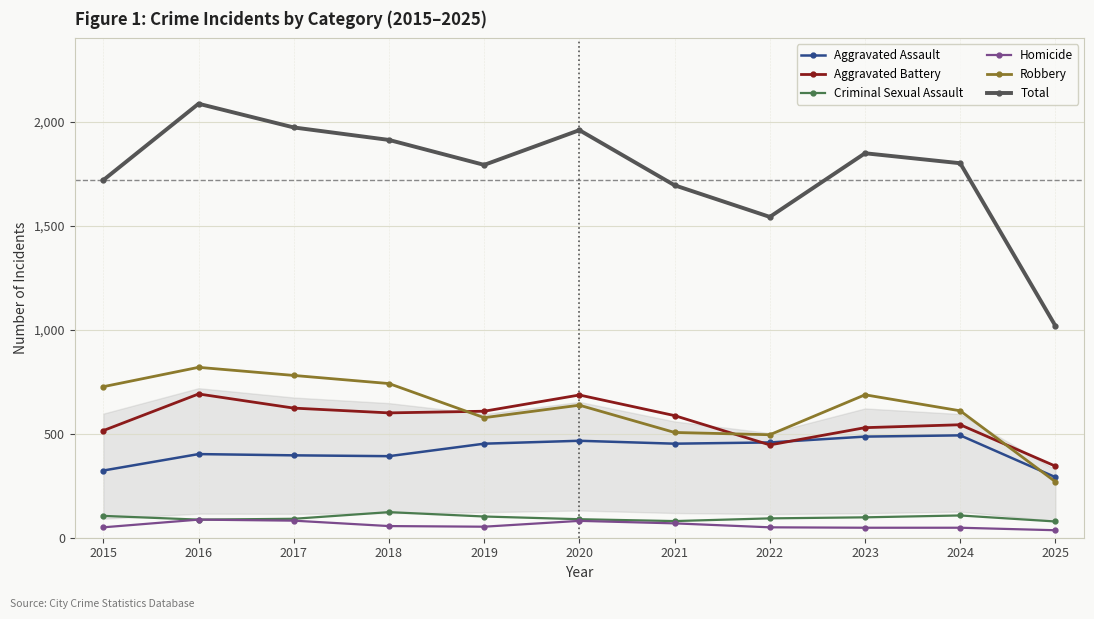

True or false: Total and Criminal Sexual Assault intersect in this chart.

False